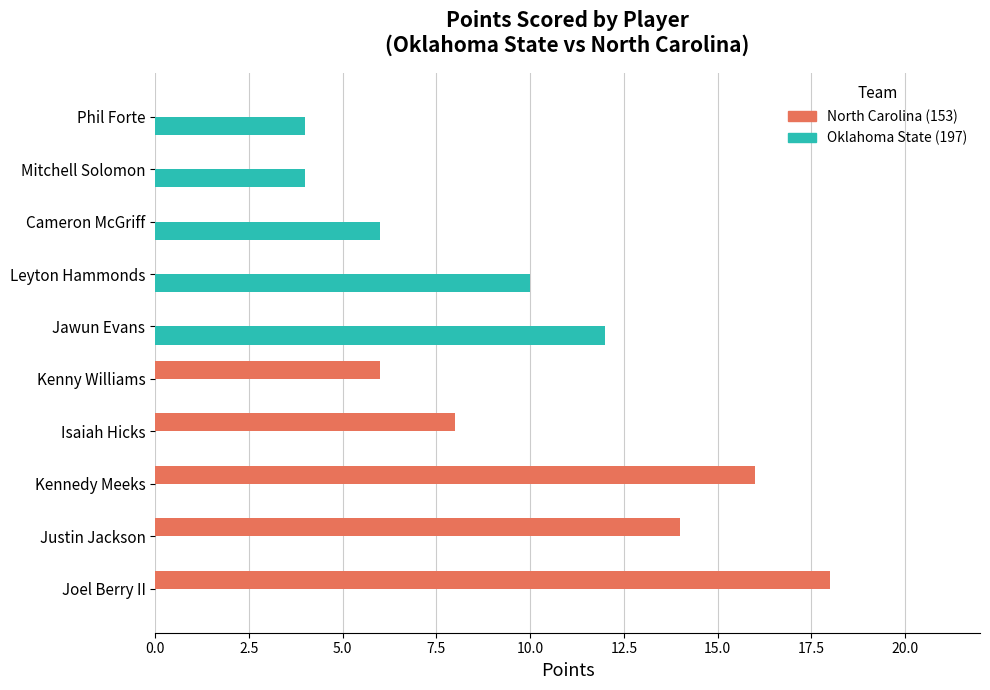

What is the maximum value shown in the chart?

18